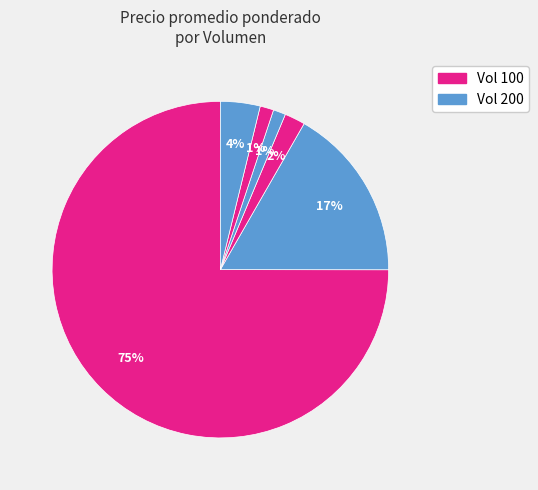

How many slices are in this pie chart?

6